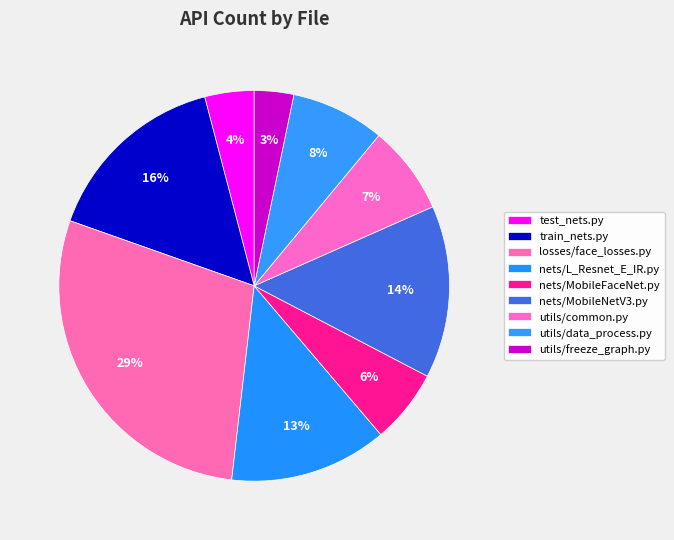

What percentage is NOT represented by nets/L_Resnet_E_IR.py?

86.9%